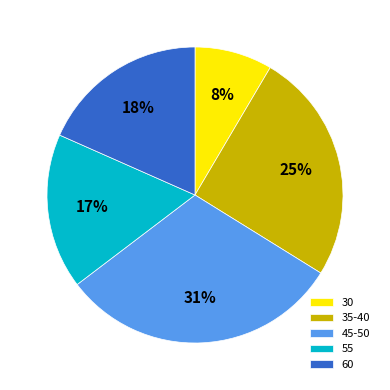

Count the number of slices in the pie.

5